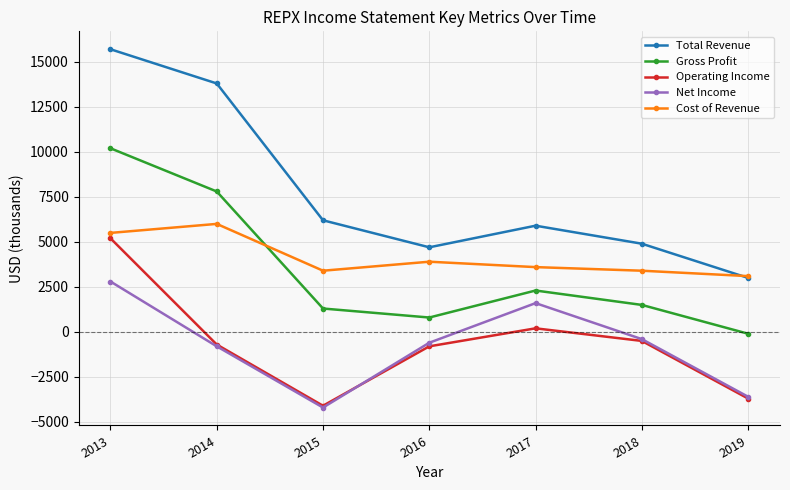

Reading left to right, transcribe all the data shown in this chart.

Total Revenue: 15700	13800	6200	4700	5900	4900	3000
Gross Profit: 10200	7800	1300	800	2300	1500	-100
Operating Income: 5200	-700	-4100	-800	200	-500	-3700
Net Income: 2800	-800	-4200	-600	1600	-400	-3600
Cost of Revenue: 5500	6000	3400	3900	3600	3400	3100